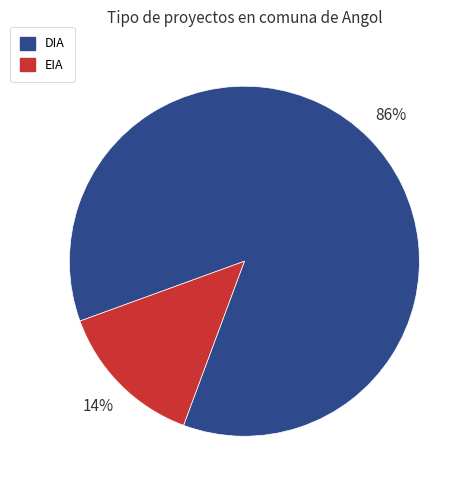

To the nearest percent, what portion does EIA represent?

14%